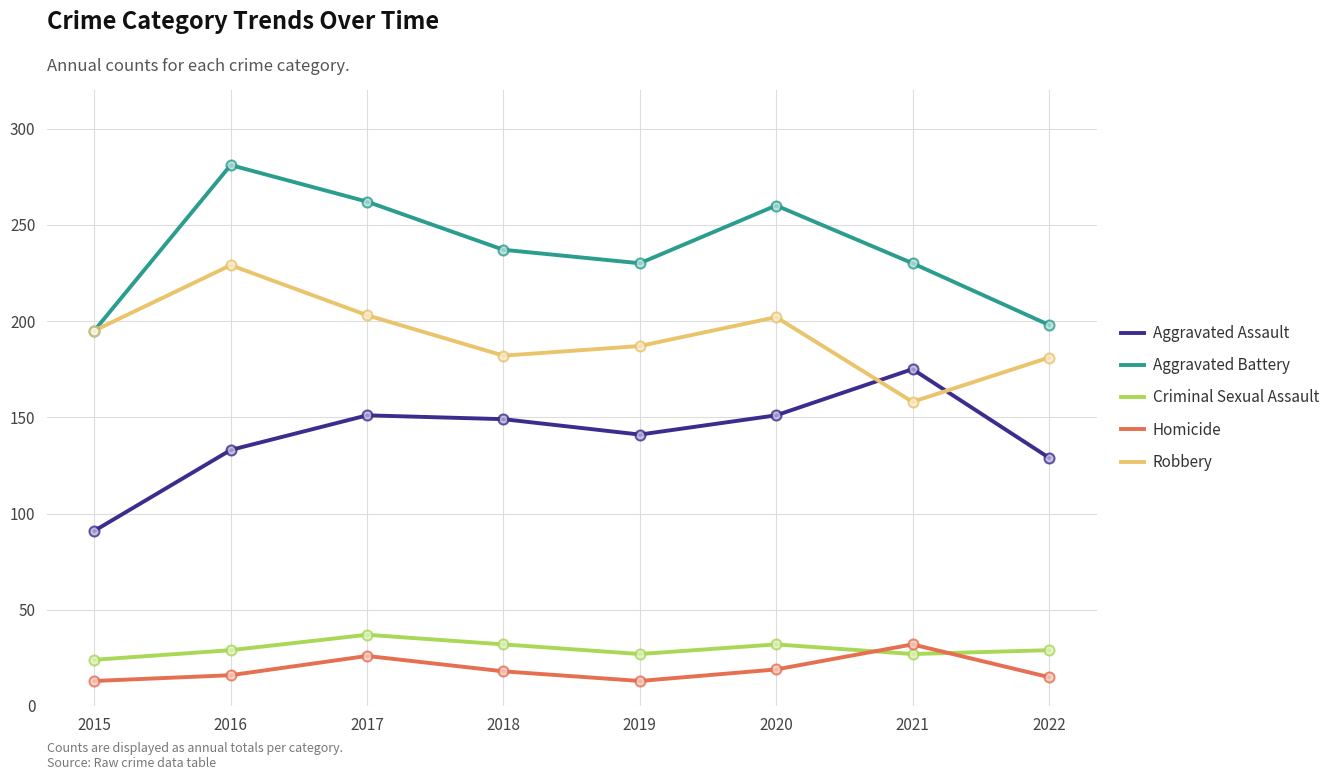

At how many categories does at least one series exceed 108?

8